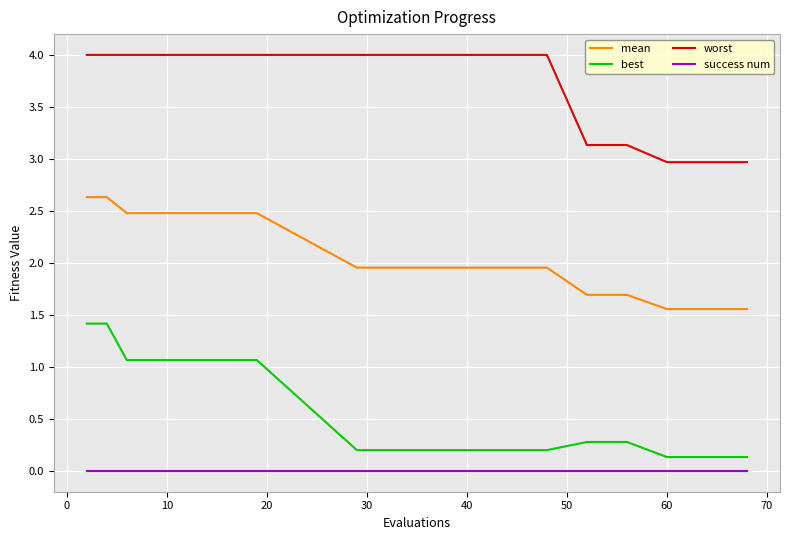

Which series has the widest spread of values?

best